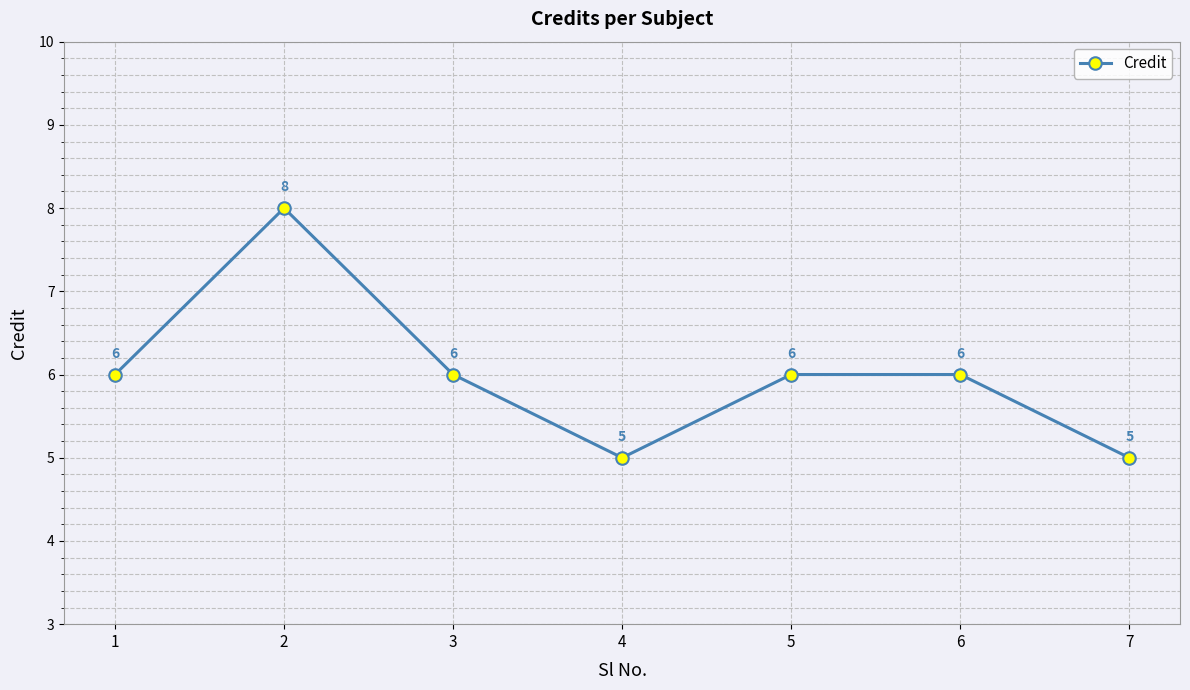

How many interior local valleys (lower than both neighbors) does the data have?

1